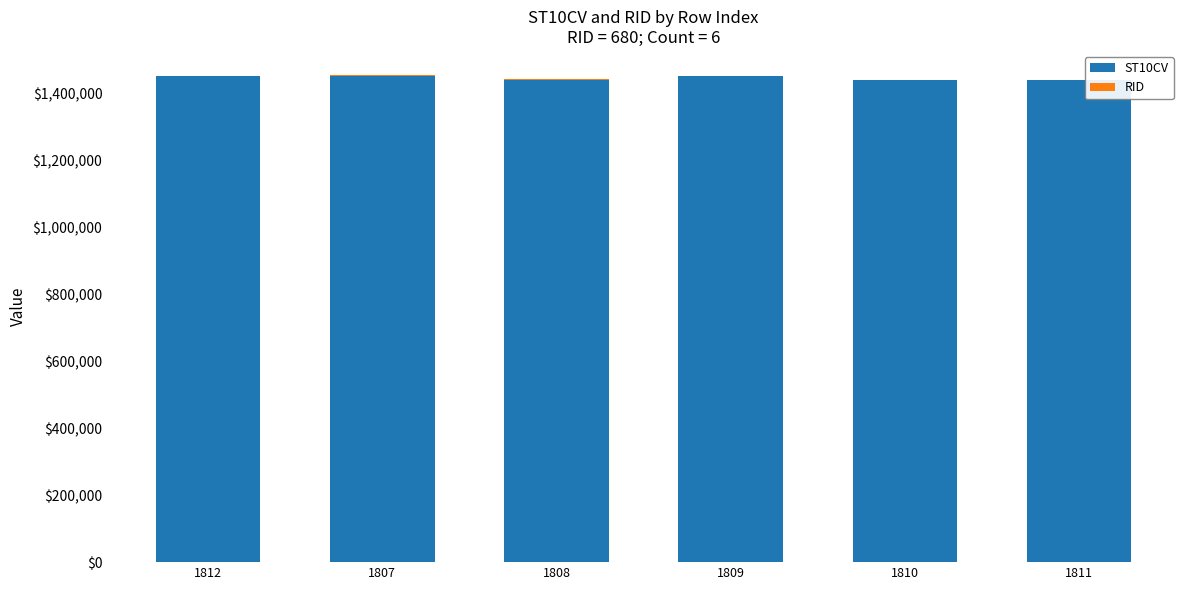

The value of ST10CV at 1811 is 638704. True or false?

False